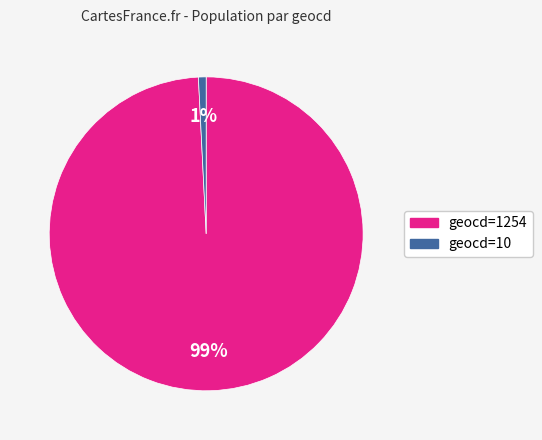

To the nearest percent, what is the average slice percentage?

50%